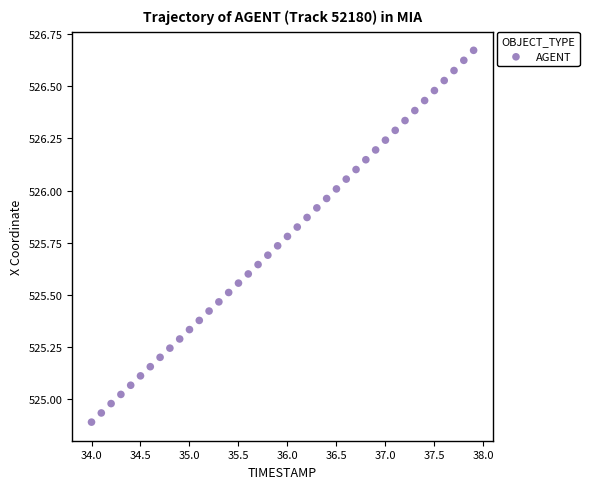

What is the range of X values (max minus min)?

3.9